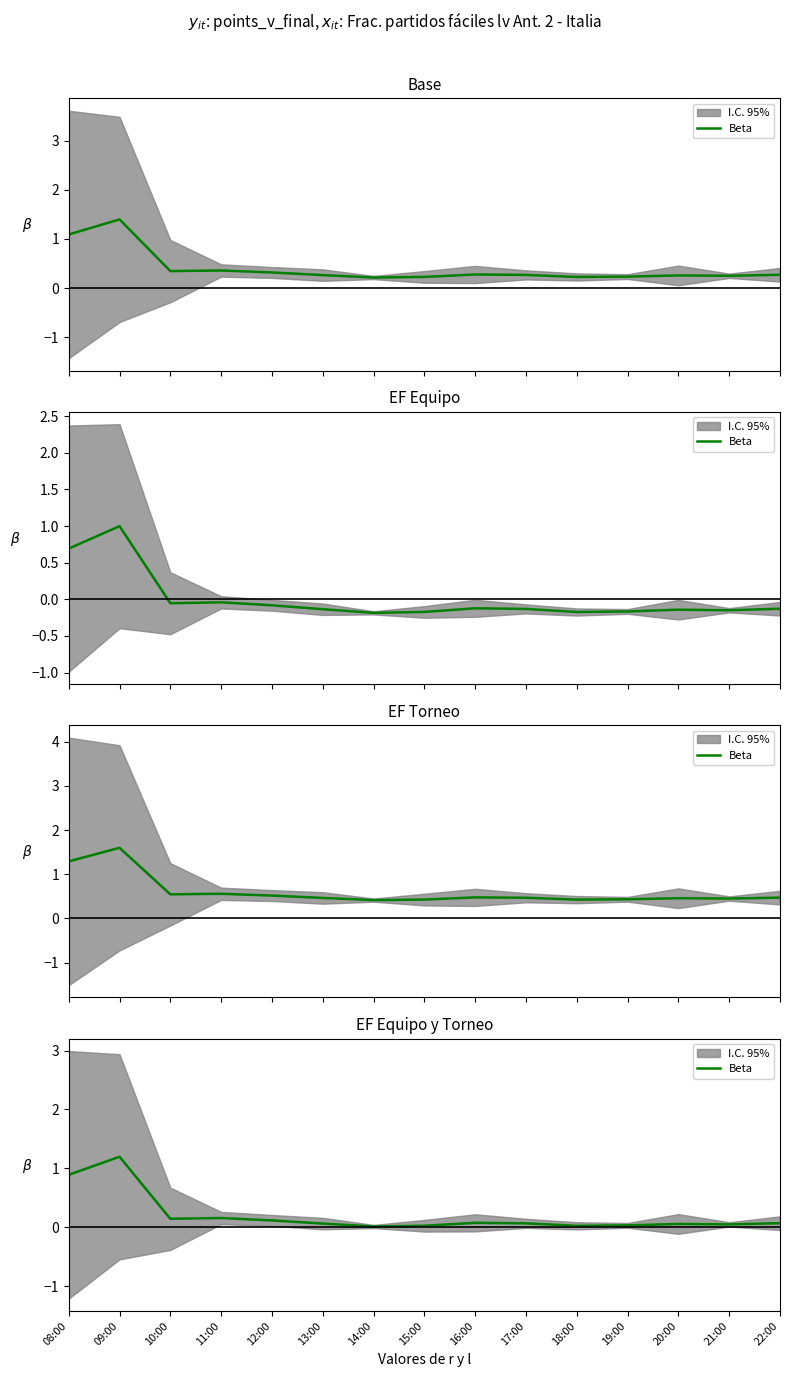

Reading left to right, transcribe all the data shown in this chart.

08:00=0.9	09:00=1.2	10:00=0.1	11:00=0.2	12:00=0.1	13:00=0.1	14:00=0.0	15:00=0.0	16:00=0.1	17:00=0.1	18:00=0.0	19:00=0.0	20:00=0.1	21:00=0.1	22:00=0.1